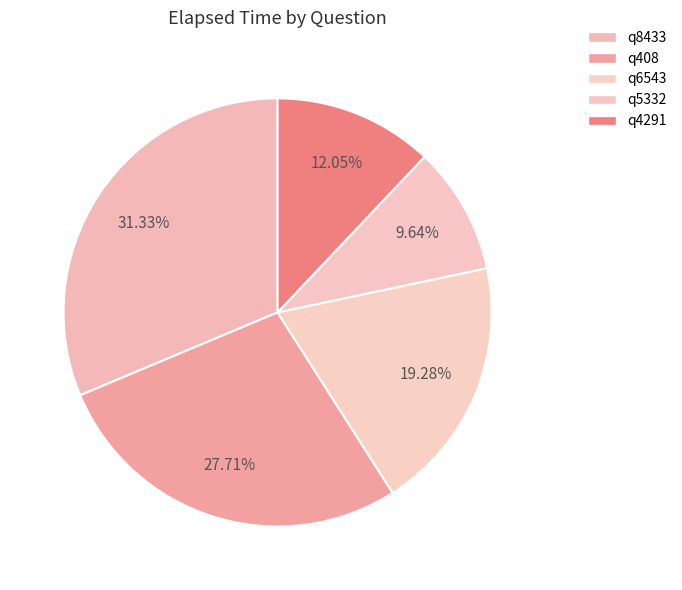

Is the sum of q408 and q8433 greater than half?

Yes